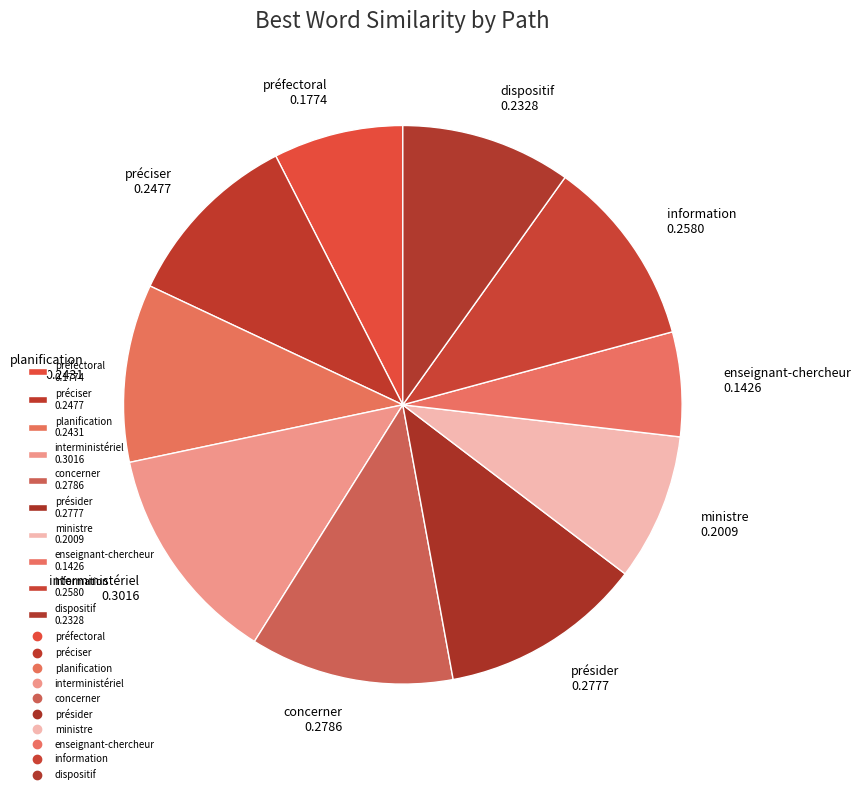

Count the number of slices in the pie.

10